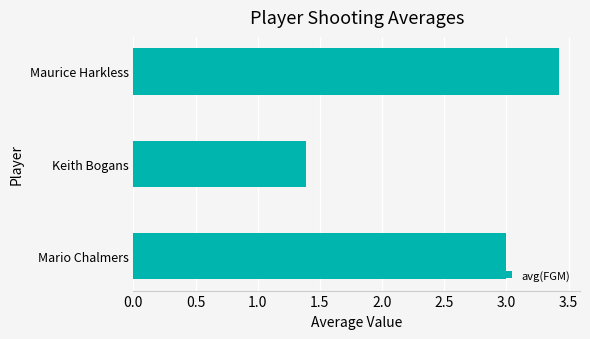

How many categories are shown in the chart?

3